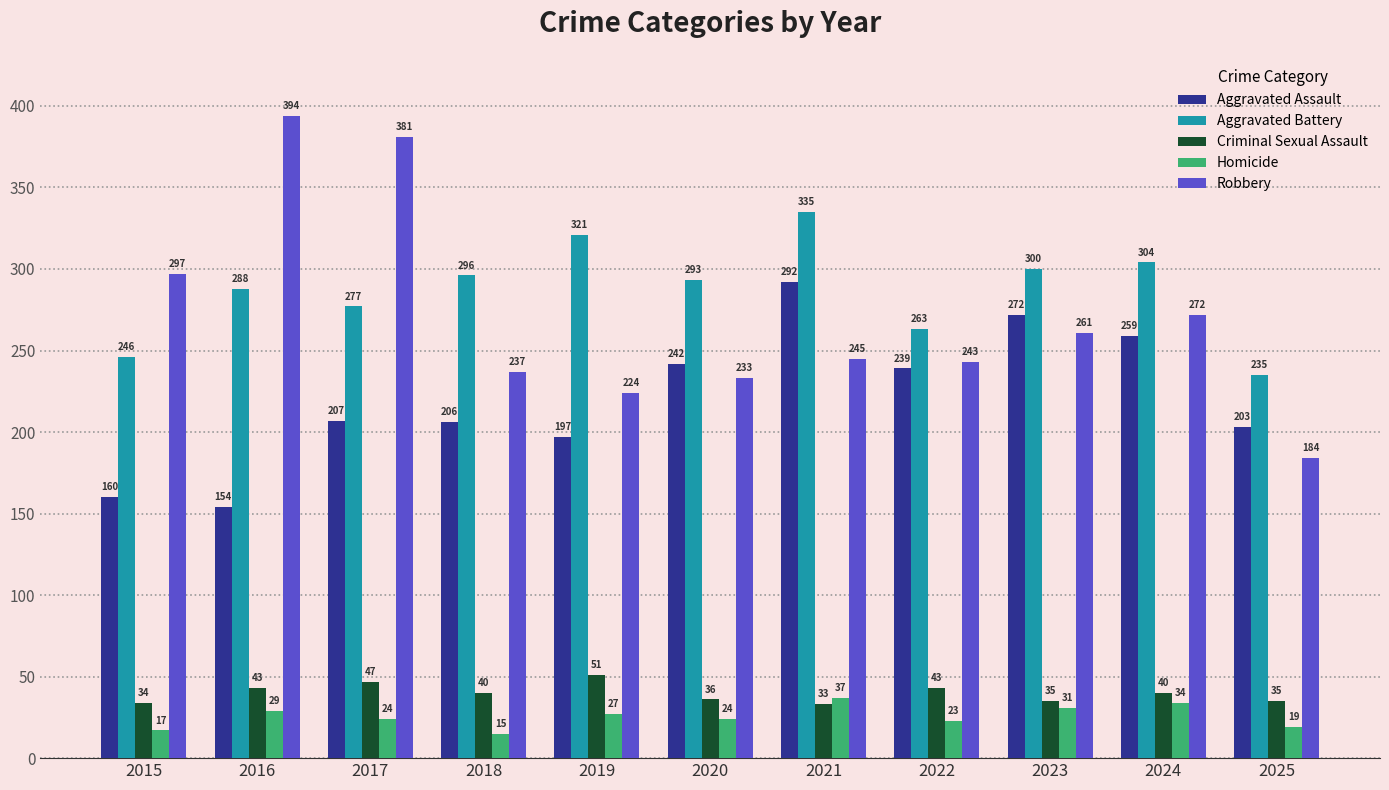

What is the sum of all Robbery values?

2971